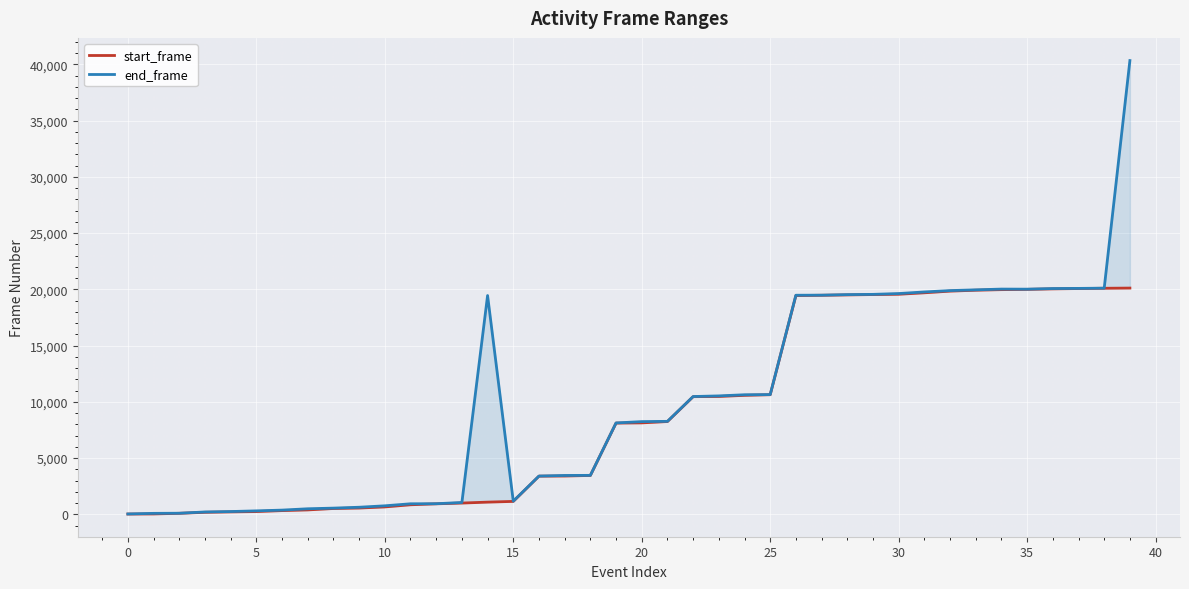

True or false: end_frame and start_frame intersect in this chart.

False